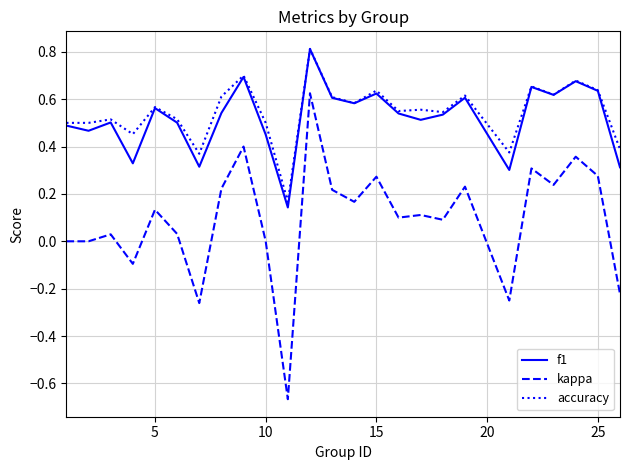

Which series has the widest spread of values?

kappa